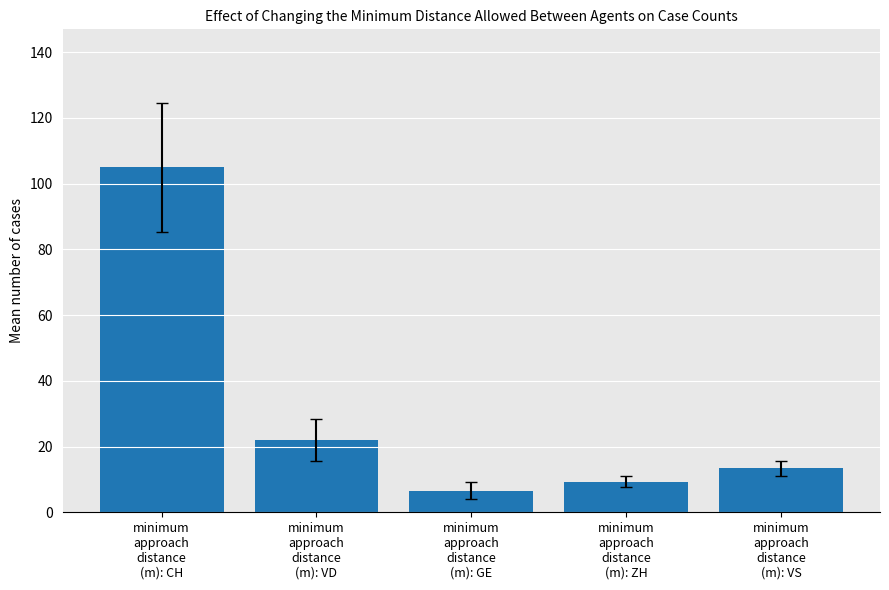

What is the sum of the values at minimum
approach
distance
(m): ZH and minimum
approach
distance
(m): CH?

114.3